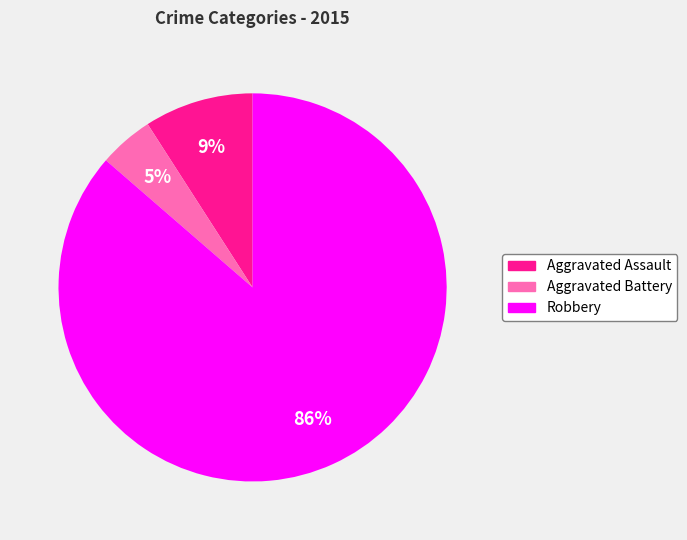

How many slices are in this pie chart?

3